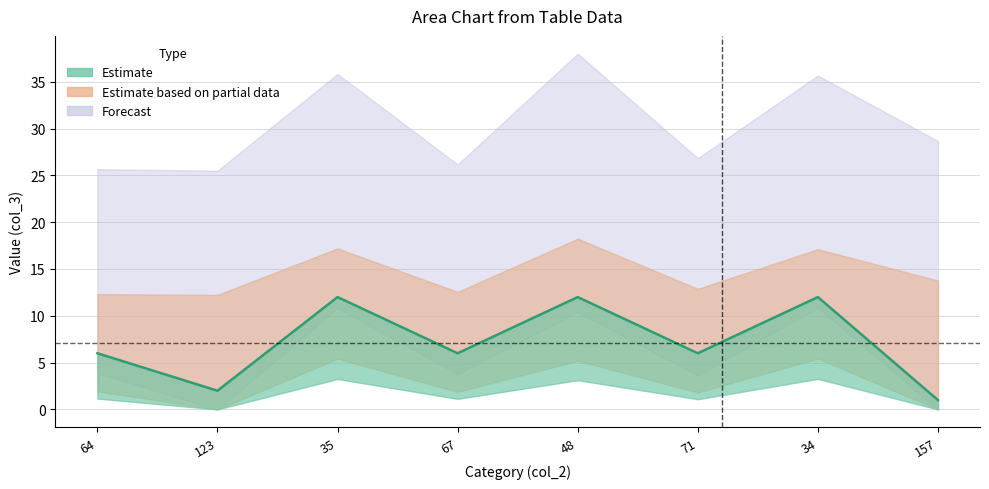

At which category does the data reach its first local valley?

123